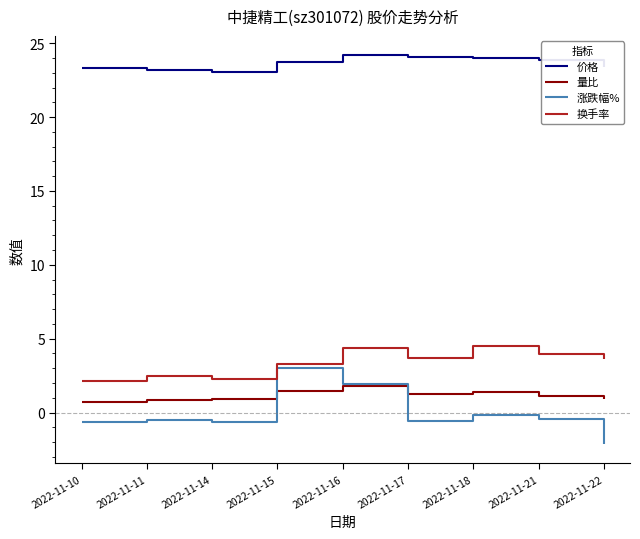

True or false: 量比 and 换手率 intersect in this chart.

False